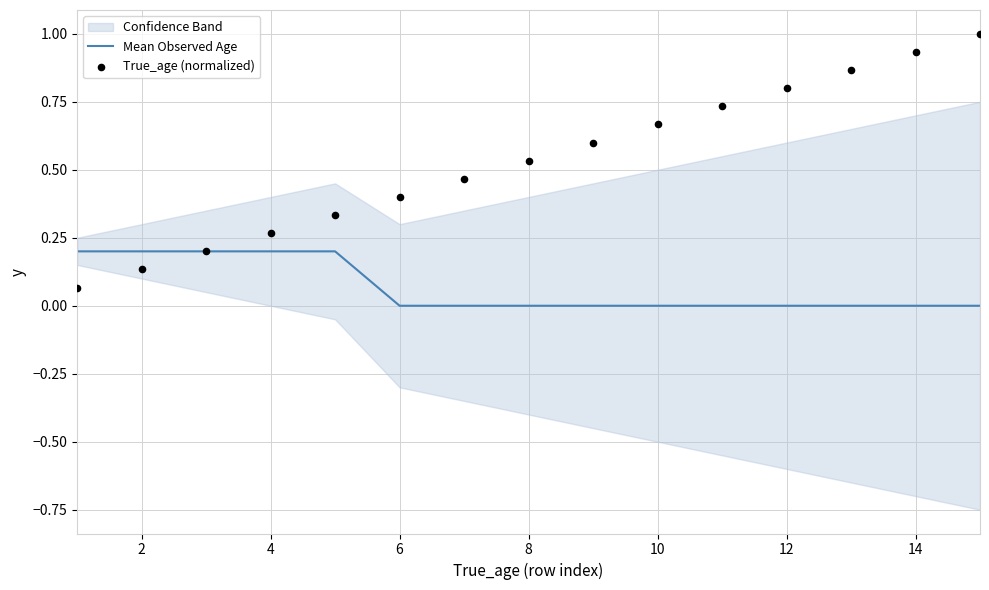

Which series contains the highest Y value?

True_age (normalized)